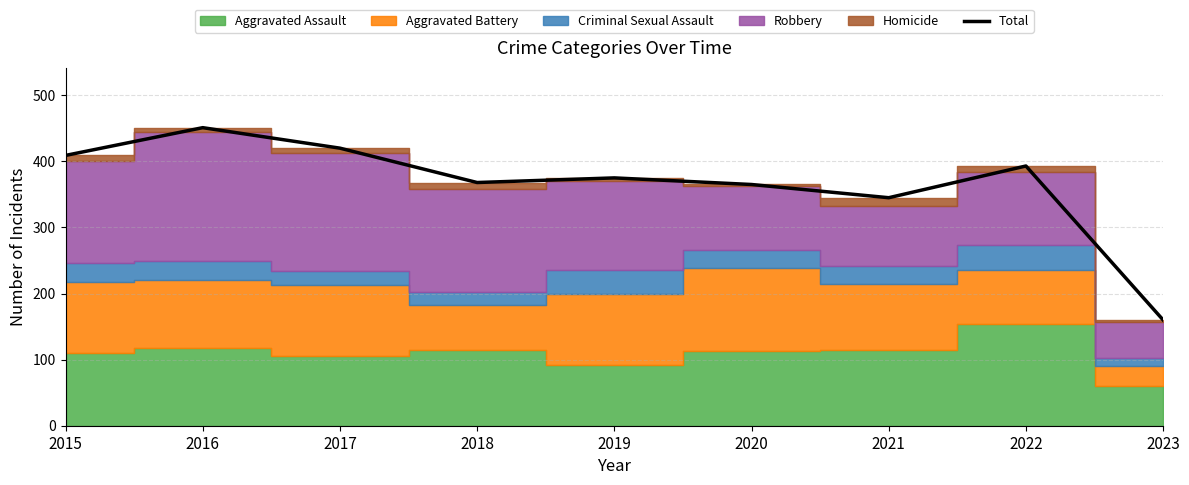

Is it true that the value at 2022 is 393?

True